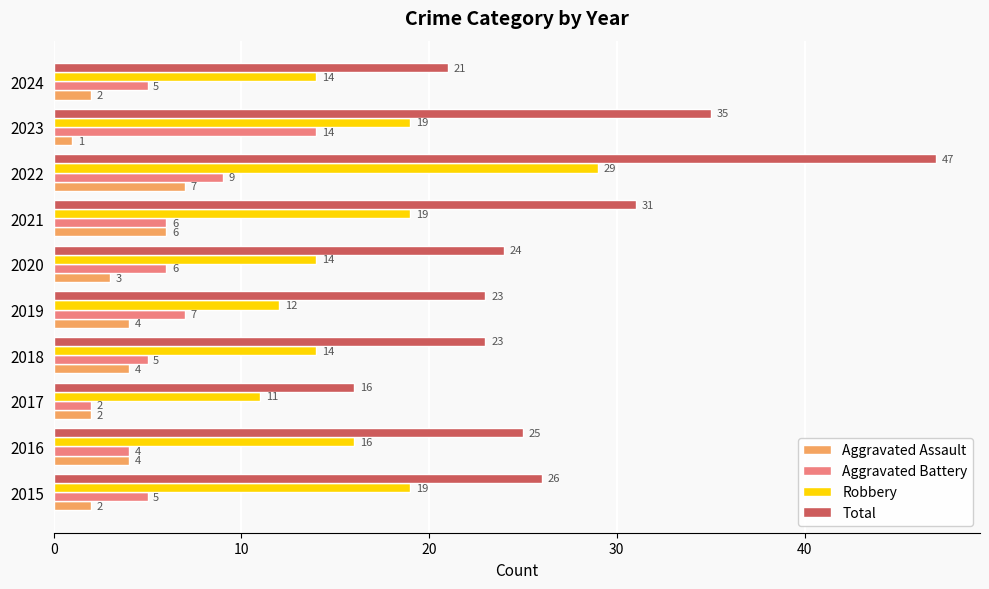

What are all the series names shown in the legend?

Aggravated Assault, Aggravated Battery, Robbery, Total